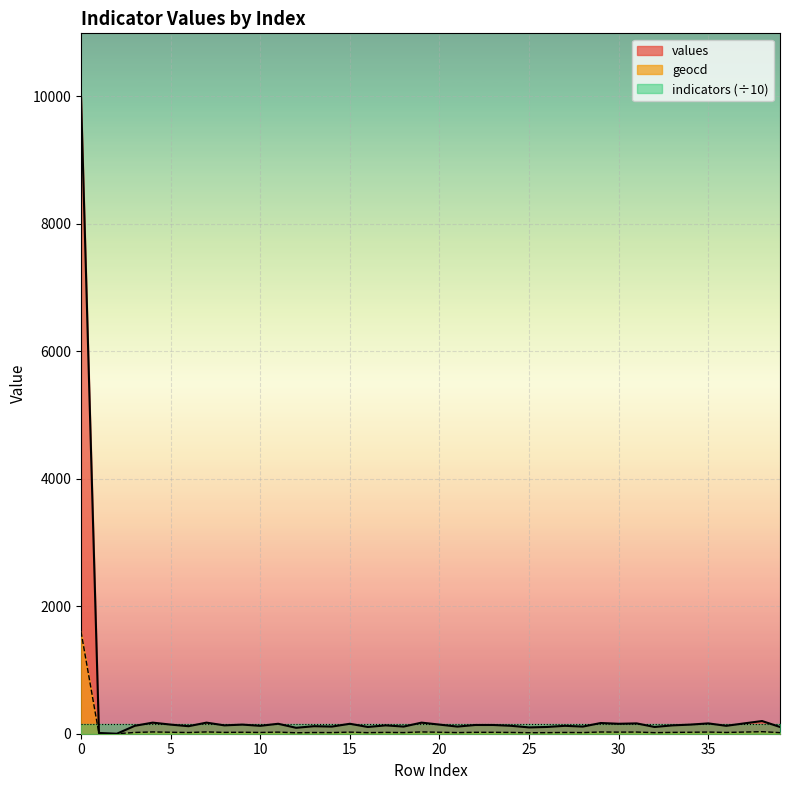

Reading right to left, list all the values displayed in this chart.

values: 106	199	162	124	162	143	131	106	162	156	168	112	124	106	99	124	137	137	112	143	174	112	131	106	156	112	118	93	156	124	143	131	174	118	143	174	124	0	12	9987
geocd: 17	32	26	20	26	23	21	17	26	25	27	18	20	17	16	20	22	22	18	23	28	18	21	17	25	18	19	15	25	20	23	21	28	19	23	28	20	0	2	1600